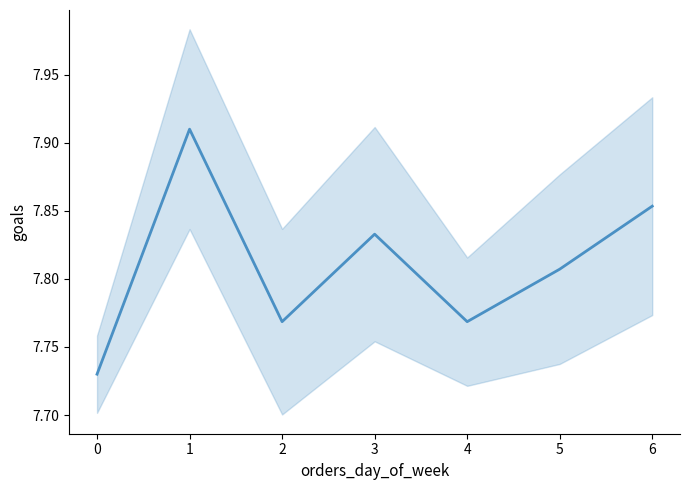

Rank the categories by value from lowest to highest.

0, 2, 4, 5, 3, 6, 1